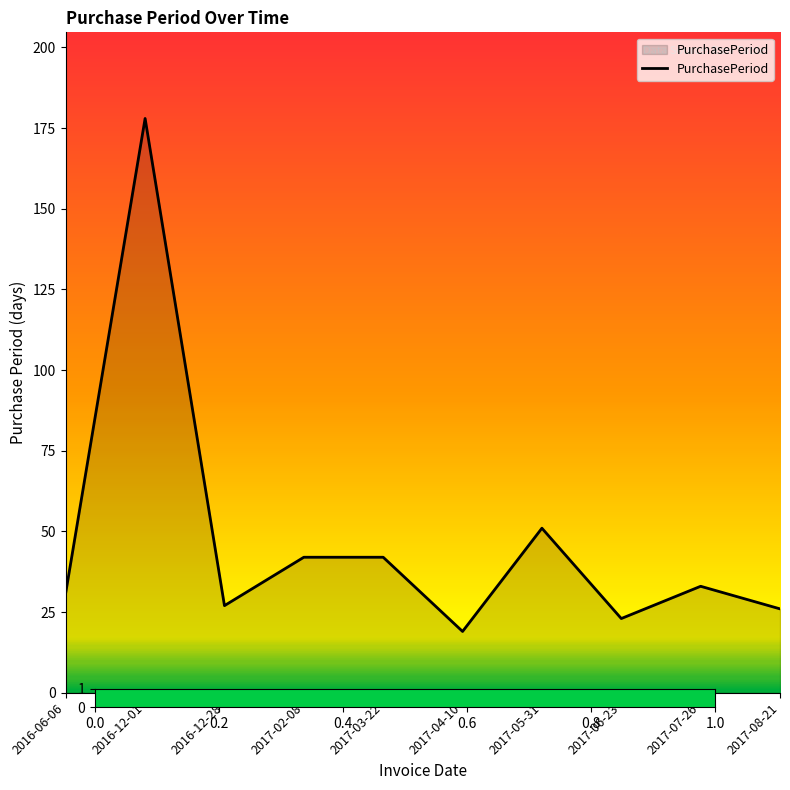

The chart shows a value of 7 at 2016-12-28. True or false?

False